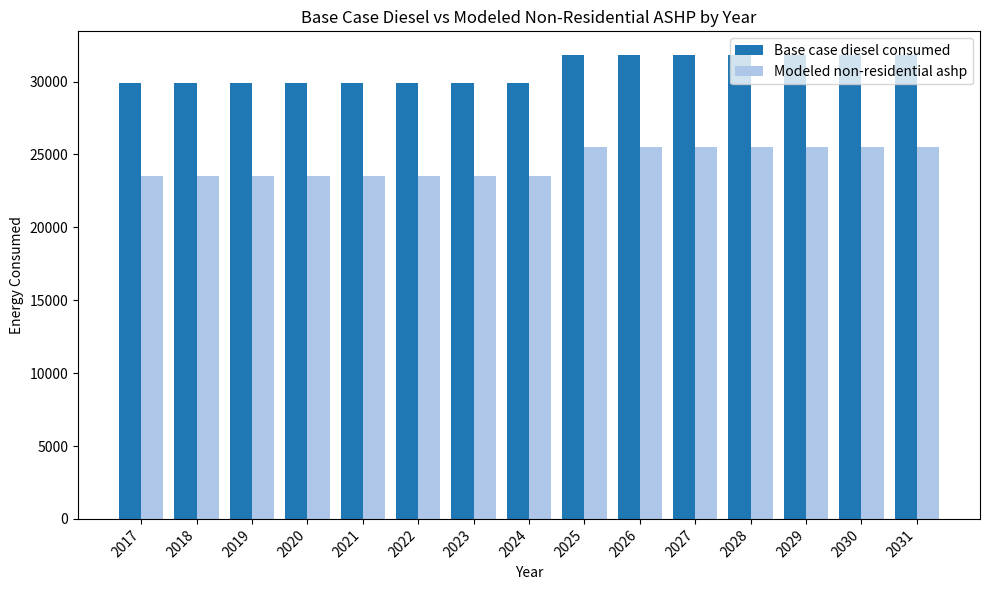

Reading left to right, extract all data points from this chart.

Base case diesel consumed: 2017=29881.4	2018=29881.4	2019=29881.4	2020=29881.4	2021=29881.4	2022=29881.4	2023=29881.4	2024=29881.4	2025=31851.4	2026=31851.4	2027=31851.4	2028=31851.4	2029=31851.4	2030=31851.4	2031=31851.4
Modeled non-residential ashp: 2017=23533.9	2018=23533.9	2019=23533.9	2020=23533.9	2021=23533.9	2022=23533.9	2023=23533.9	2024=23533.9	2025=25503.9	2026=25503.9	2027=25503.9	2028=25503.9	2029=25503.9	2030=25503.9	2031=25503.9